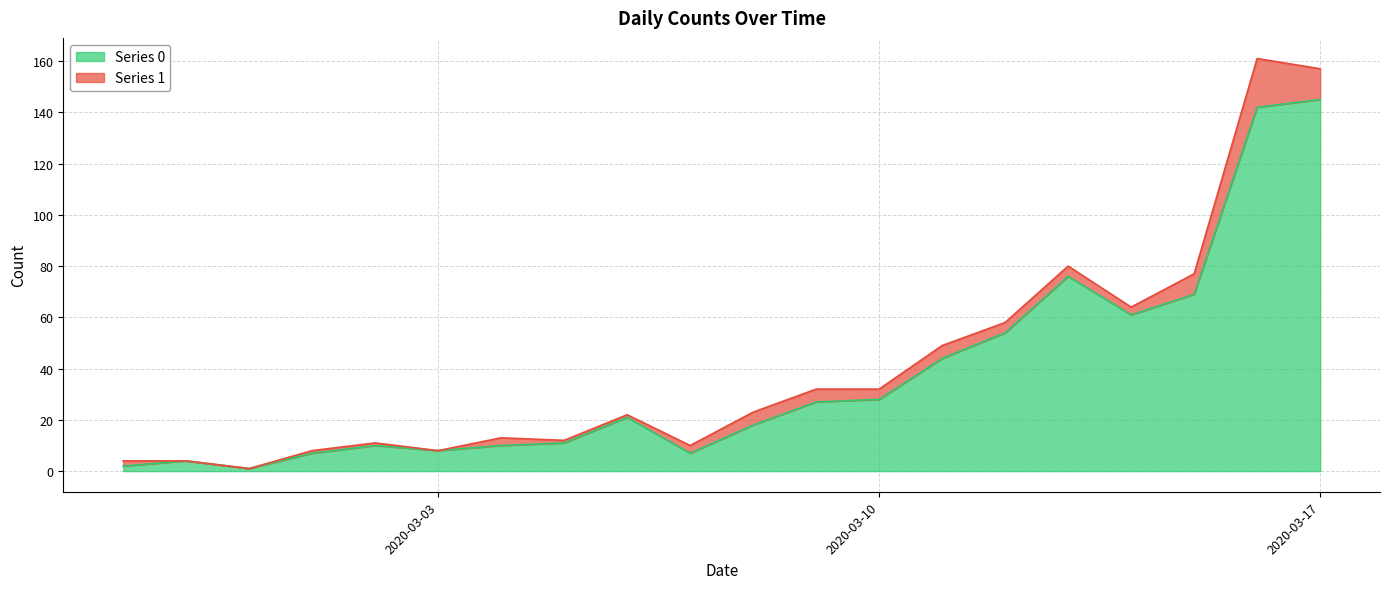

What is the change in value from 2020-02-27 to 2020-03-08?

+16